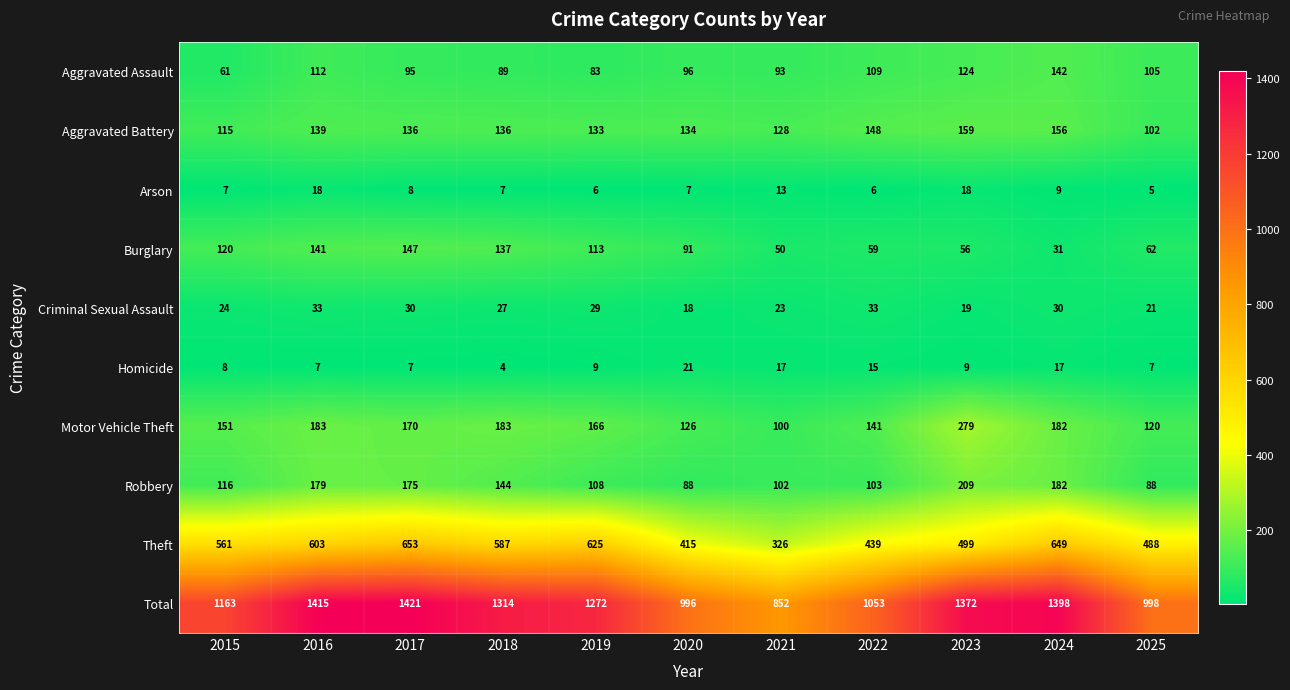

Between 2022 and 2024, which series saw the biggest shift?

Total